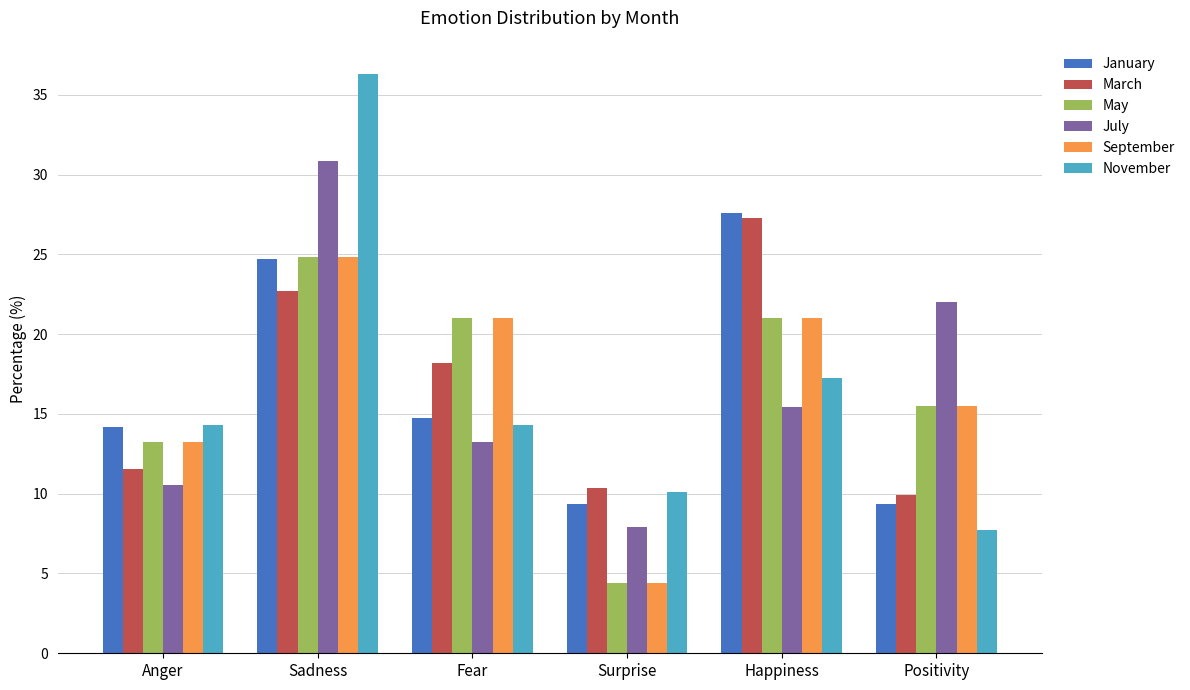

The May series shows 21.0 at Happiness. True or false?

True